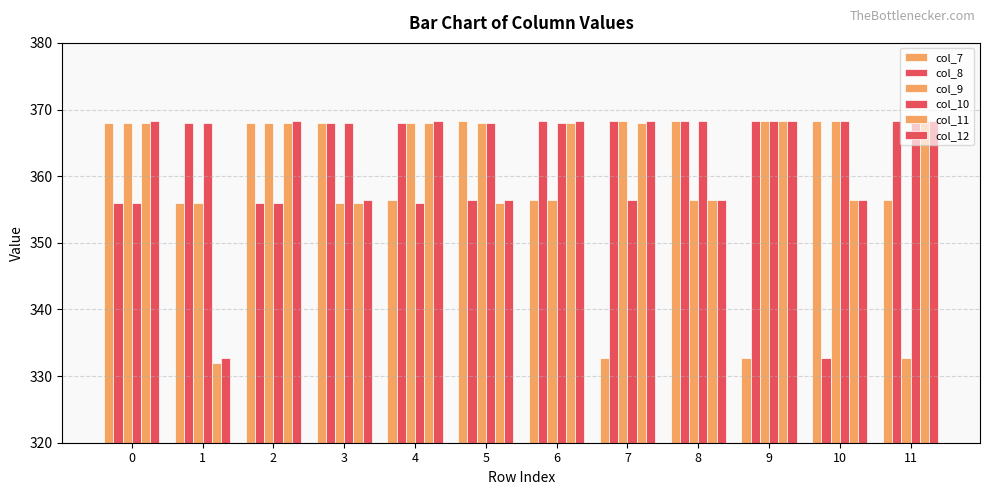

How many categories are shown in the chart?

12